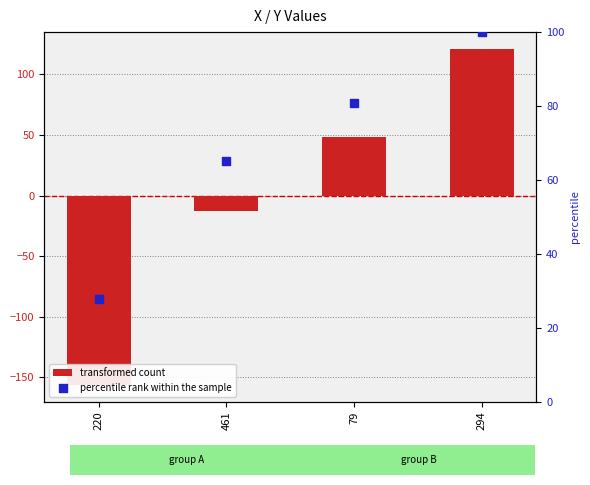

Is the value of percentile rank within the sample at 294 greater than the value of transformed count at 461?

Yes